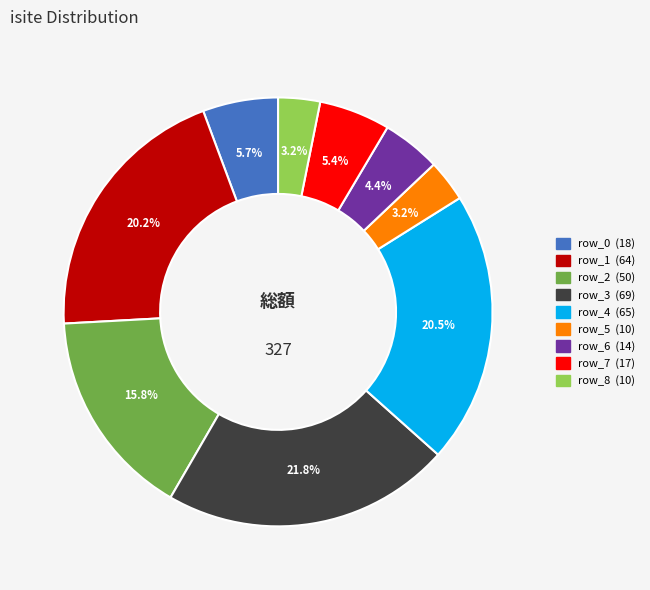

Does row_8 represent more than half of the total?

No